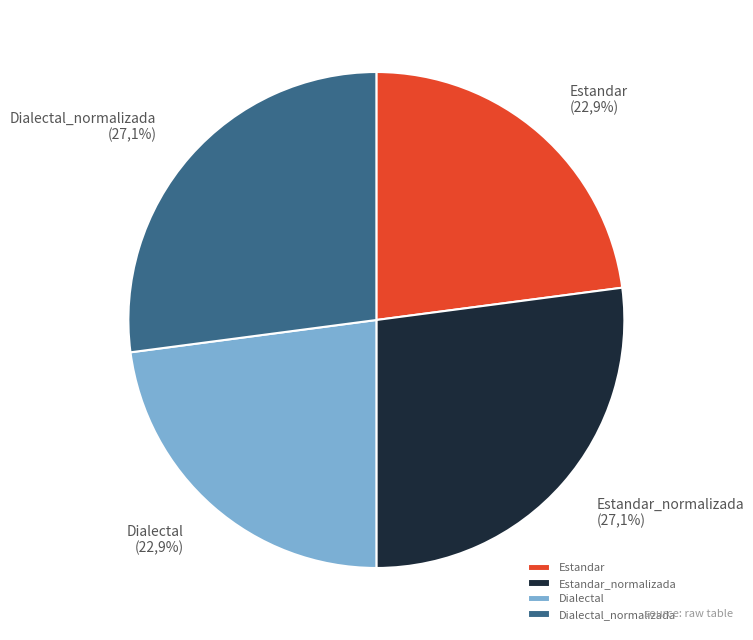

Between Estandar_normalizada and Dialectal_normalizada, which is larger?

Estandar_normalizada